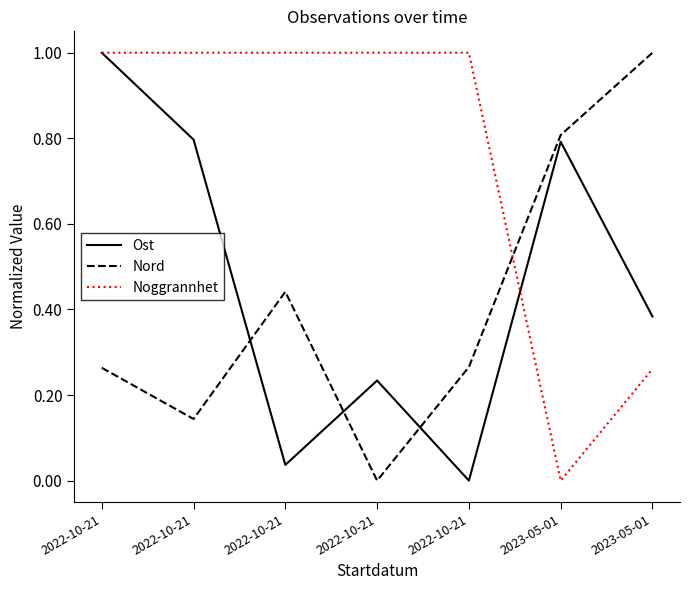

List the series in order of their peak value, lowest first.

Ost, Nord, Noggrannhet